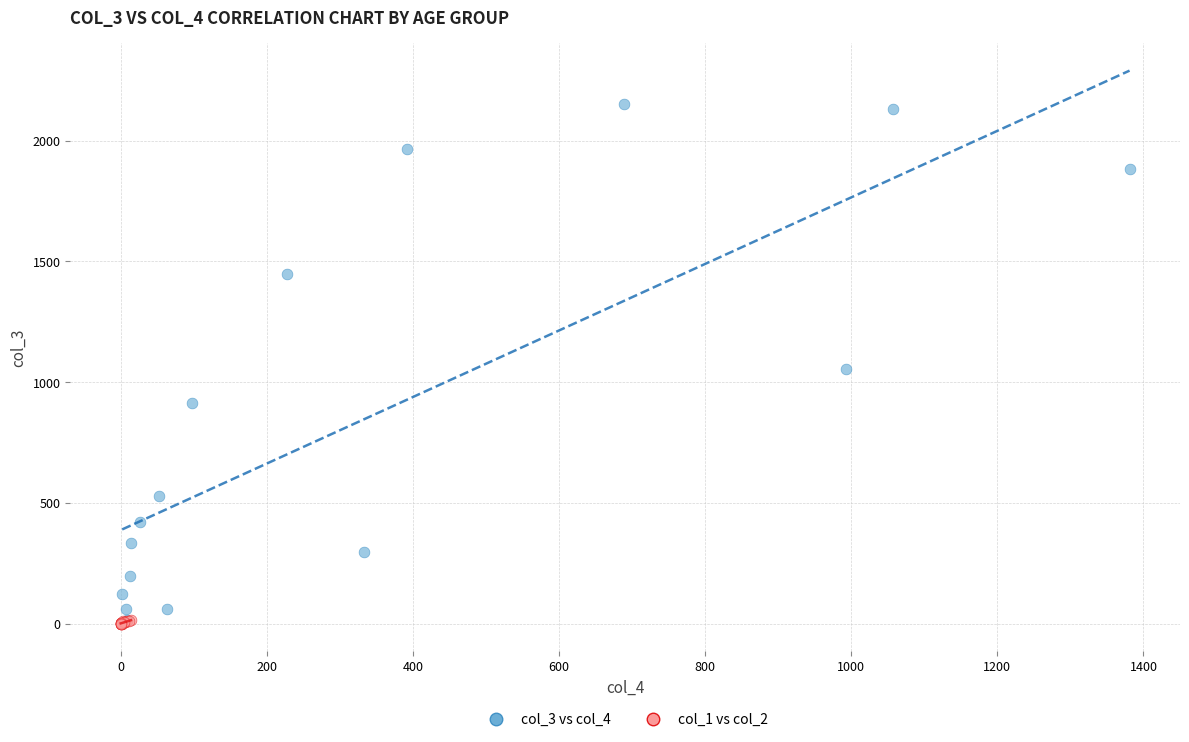

Which series contains the highest Y value?

col_3 vs col_4